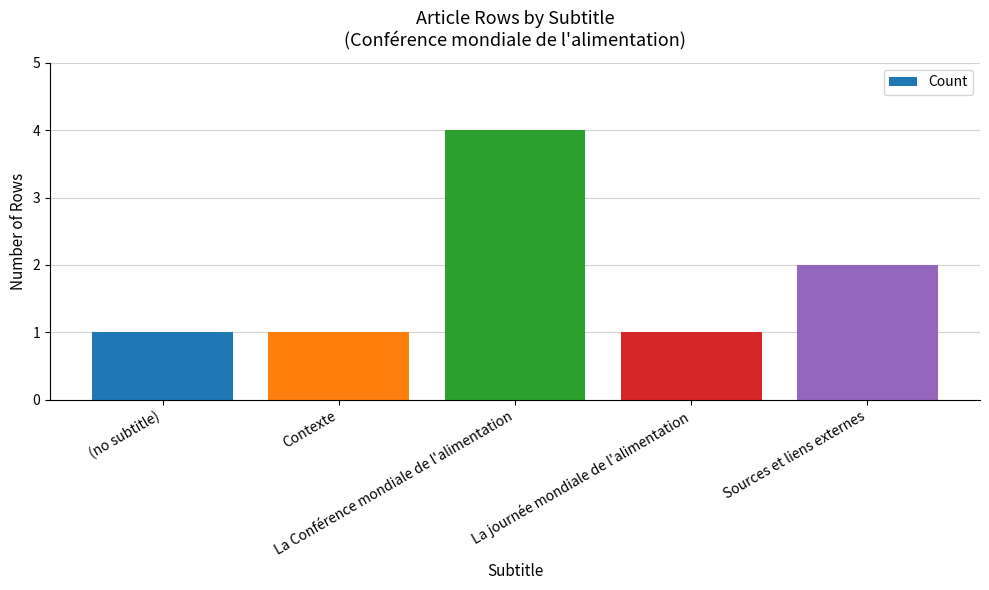

What is the difference between the maximum and minimum values?

3